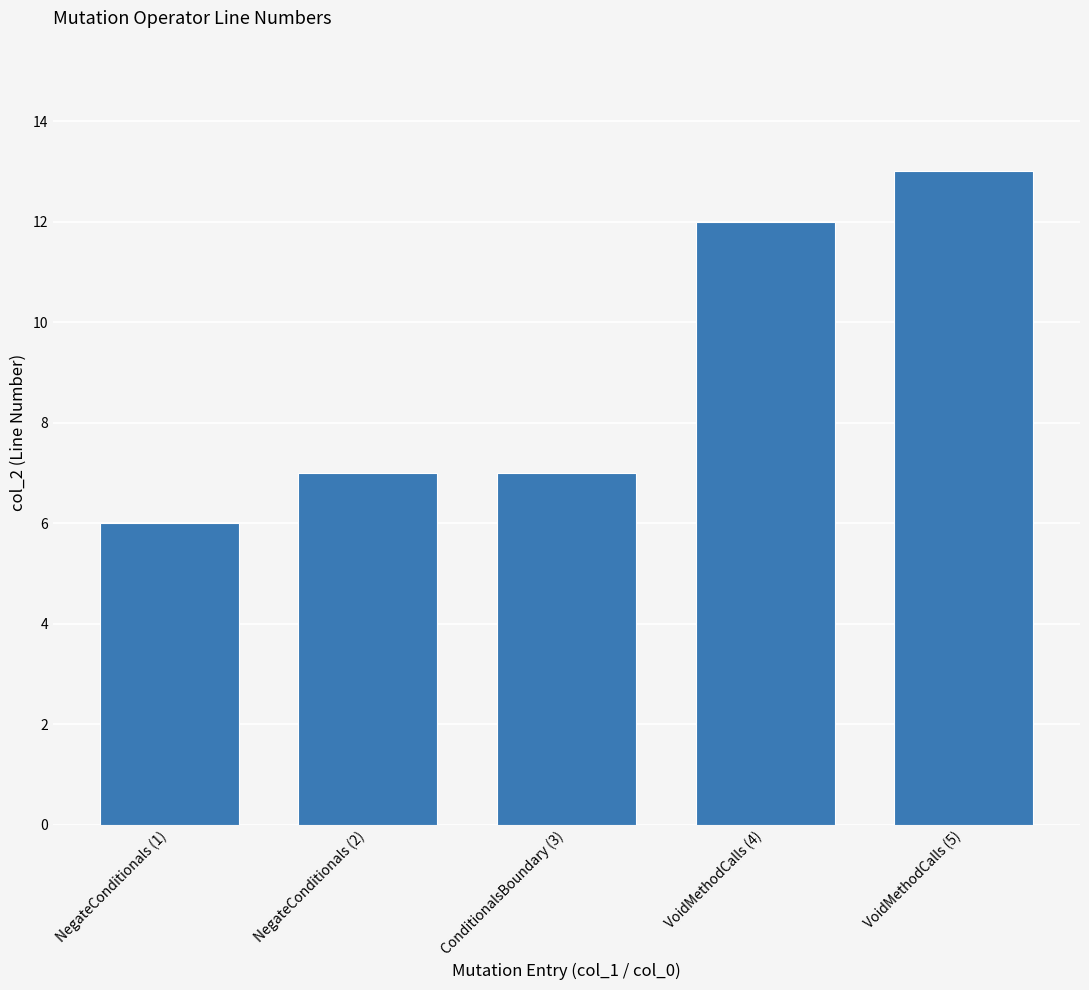

What is the approximate value at NegateConditionals (2)?

7